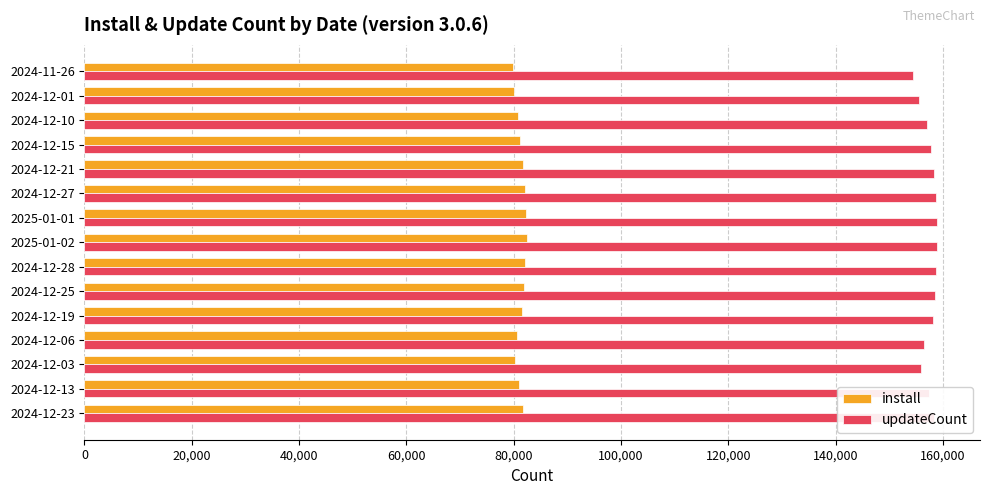

The value of install at 2024-12-27 is 82034. True or false?

True